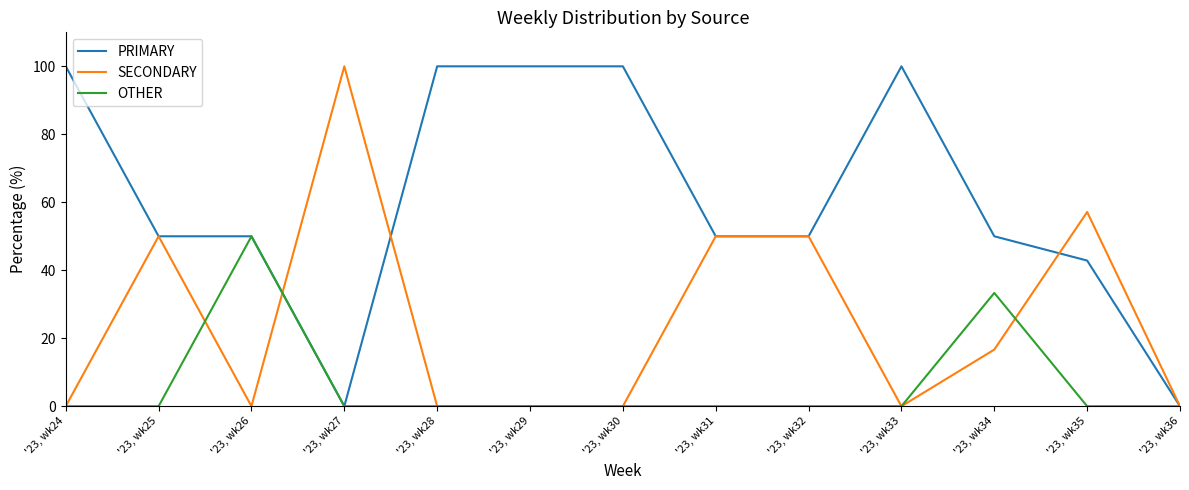

Reading left to right, what are all the values shown in this chart?

PRIMARY: '23, wk24=100.0	'23, wk25=50.0	'23, wk26=50.0	'23, wk27=0.0	'23, wk28=100.0	'23, wk29=100.0	'23, wk30=100.0	'23, wk31=50.0	'23, wk32=50.0	'23, wk33=100.0	'23, wk34=50.0	'23, wk35=42.9	'23, wk36=0.0
SECONDARY: '23, wk24=0.0	'23, wk25=50.0	'23, wk26=0.0	'23, wk27=100.0	'23, wk28=0.0	'23, wk29=0.0	'23, wk30=0.0	'23, wk31=50.0	'23, wk32=50.0	'23, wk33=0.0	'23, wk34=16.7	'23, wk35=57.1	'23, wk36=0.0
OTHER: '23, wk24=0.0	'23, wk25=0.0	'23, wk26=50.0	'23, wk27=0.0	'23, wk28=0.0	'23, wk29=0.0	'23, wk30=0.0	'23, wk31=0.0	'23, wk32=0.0	'23, wk33=0.0	'23, wk34=33.3	'23, wk35=0.0	'23, wk36=0.0